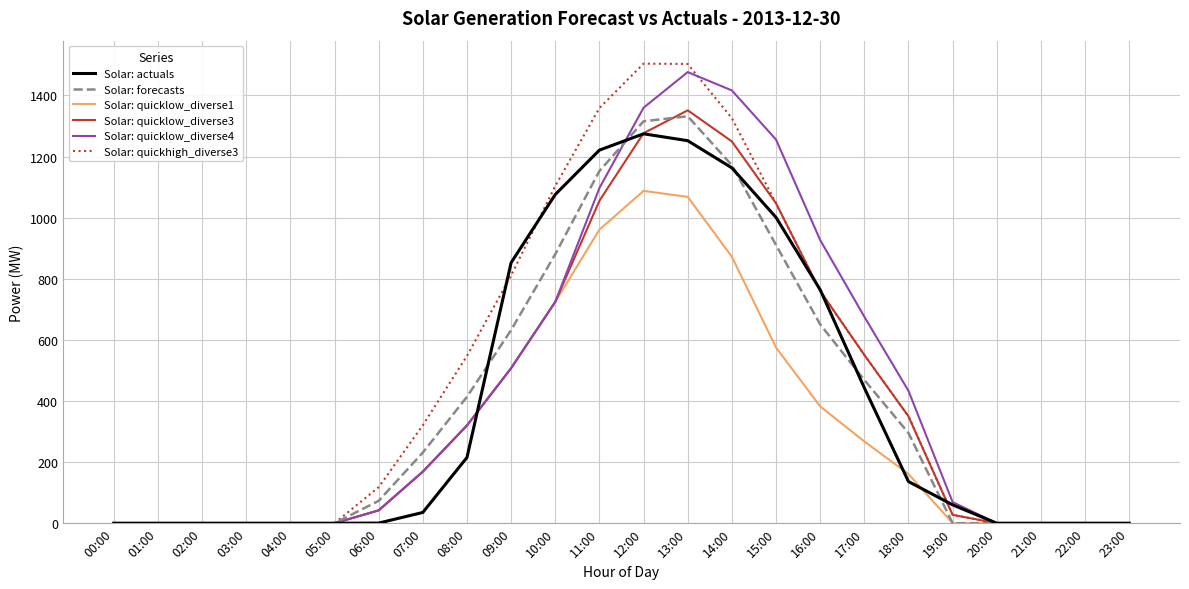

Which series has the widest spread of values?

Solar: quickhigh_diverse3